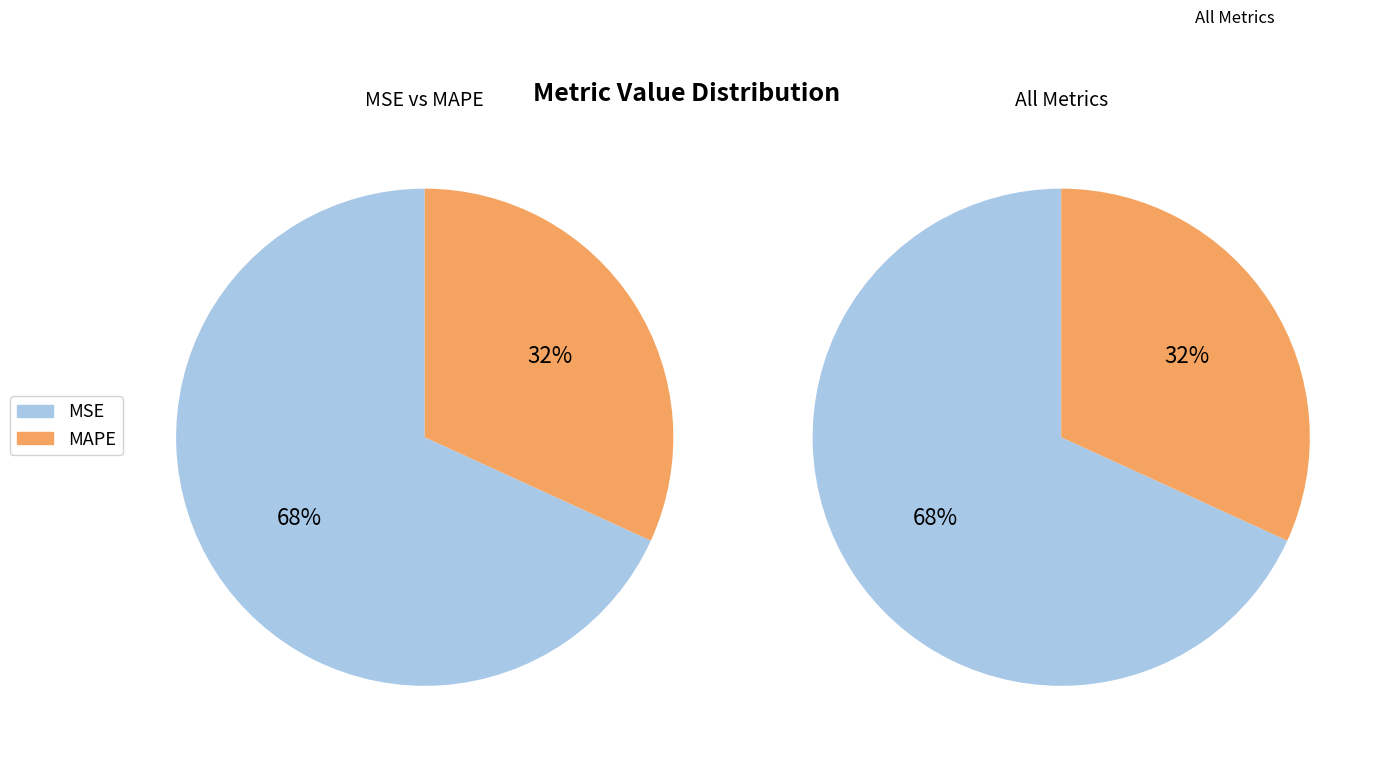

Which slice represents more than half of the pie?

MSE